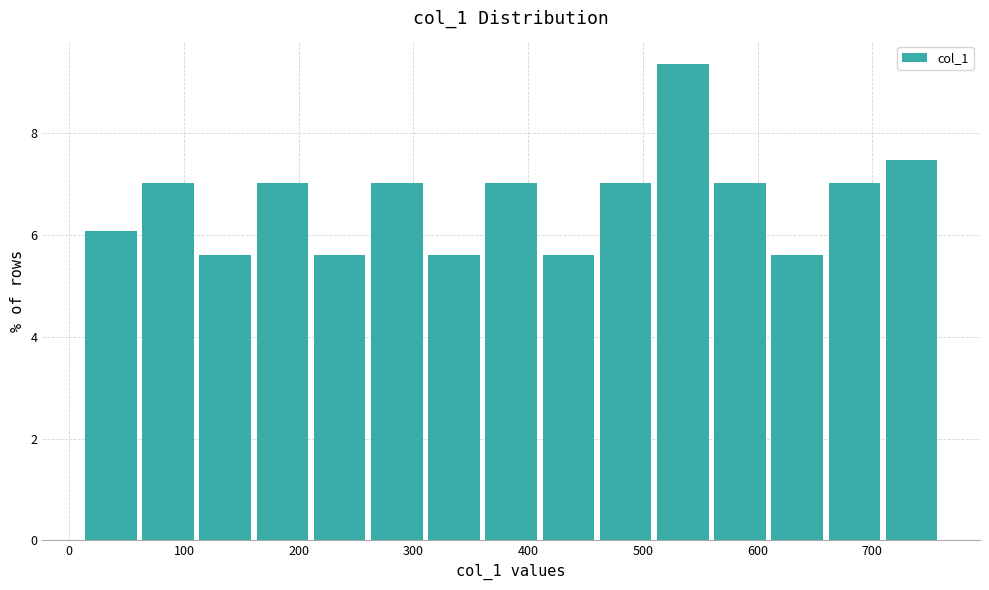

Reading left to right, transcribe this chart: for each bar, give the range it covers on the x-axis and its height. Neither the bar edges nor the heights are printed on the chart, so give them approximately, as read against the axes.

10 to 60: 6.0
60 to 110: 7.0
110 to 160: 5.6
160 to 210: 7.0
210 to 260: 5.6
260 to 310: 7.0
310 to 360: 5.6
360 to 410: 7.0
410 to 460: 5.6
460 to 510: 7.0
510 to 560: 9.4
560 to 610: 7.0
610 to 660: 5.6
660 to 710: 7.0
710 to 760: 7.4